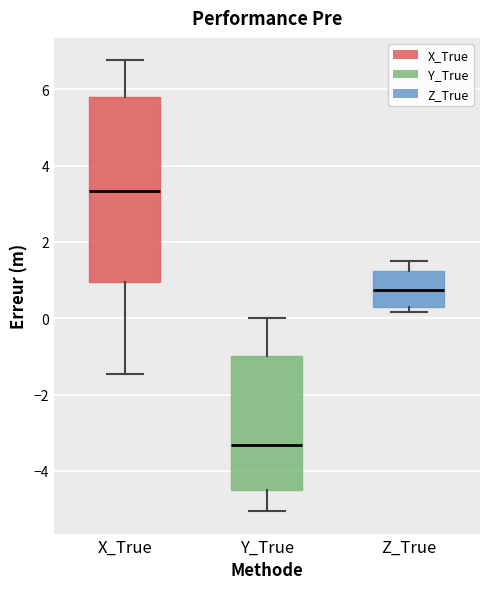

Which box is the tallest, from its lower edge to its upper edge?

X_True